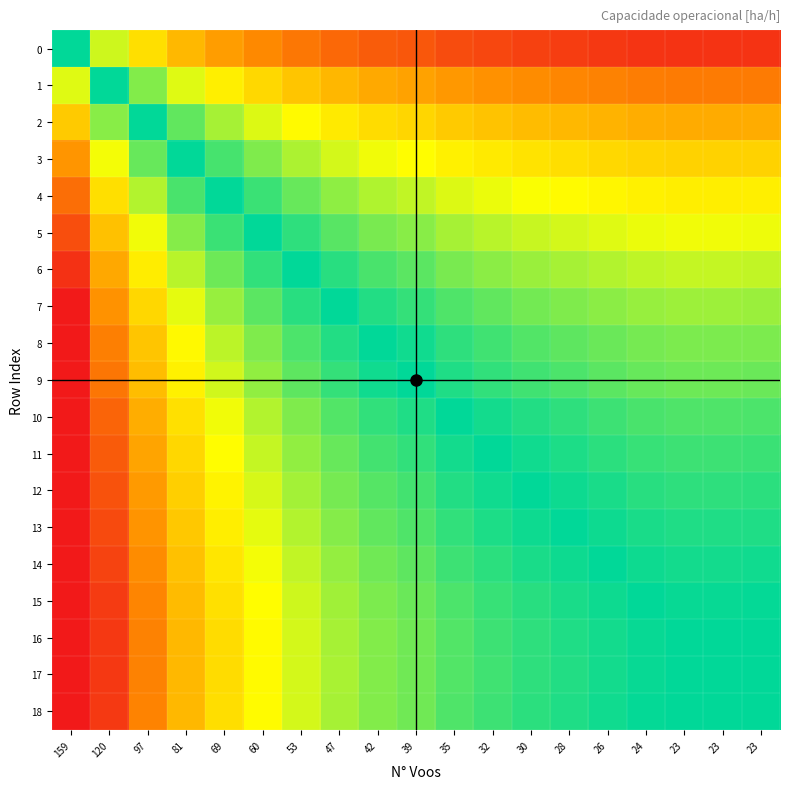

Which series changed the most between 97 and 42?

17